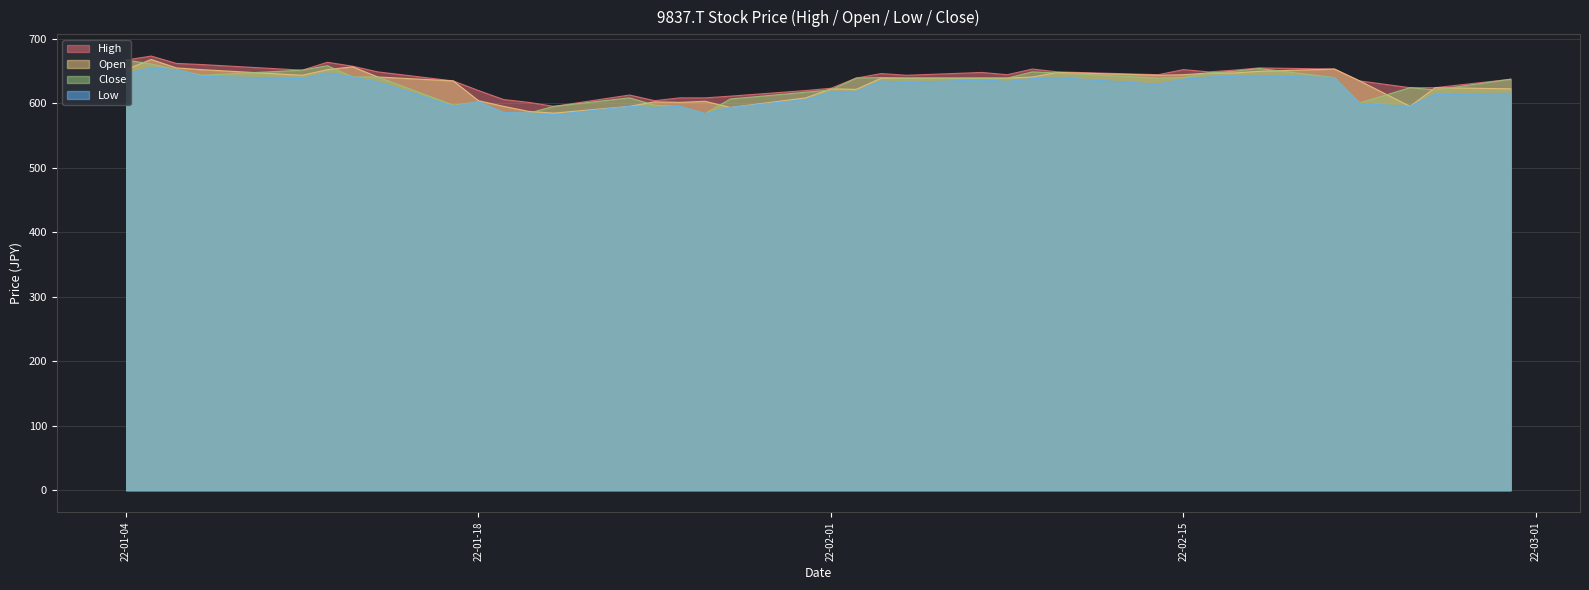

Does the chart have visible grid lines?

Yes